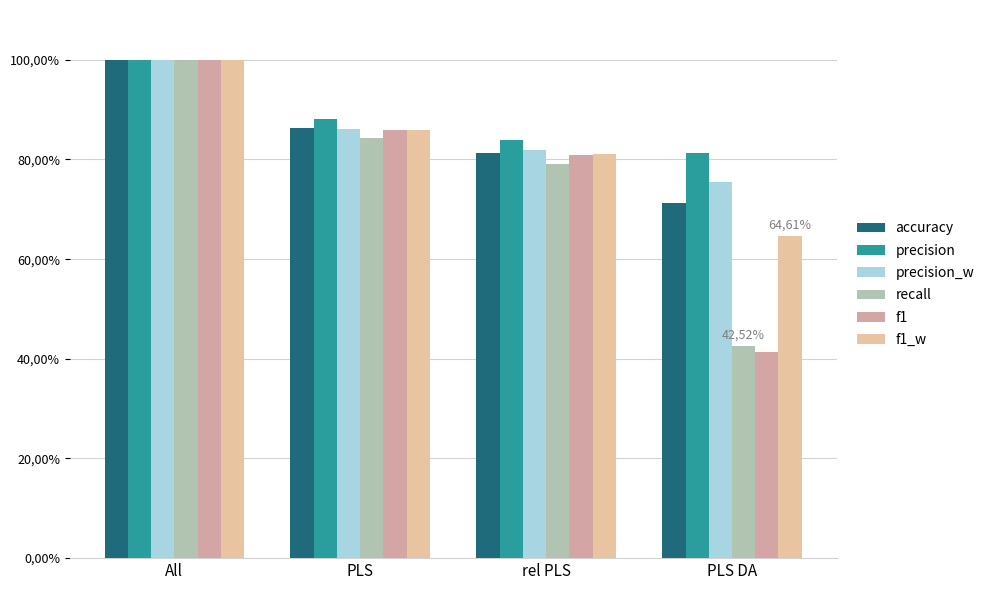

What is the total value across all series at PLS DA?

3.8